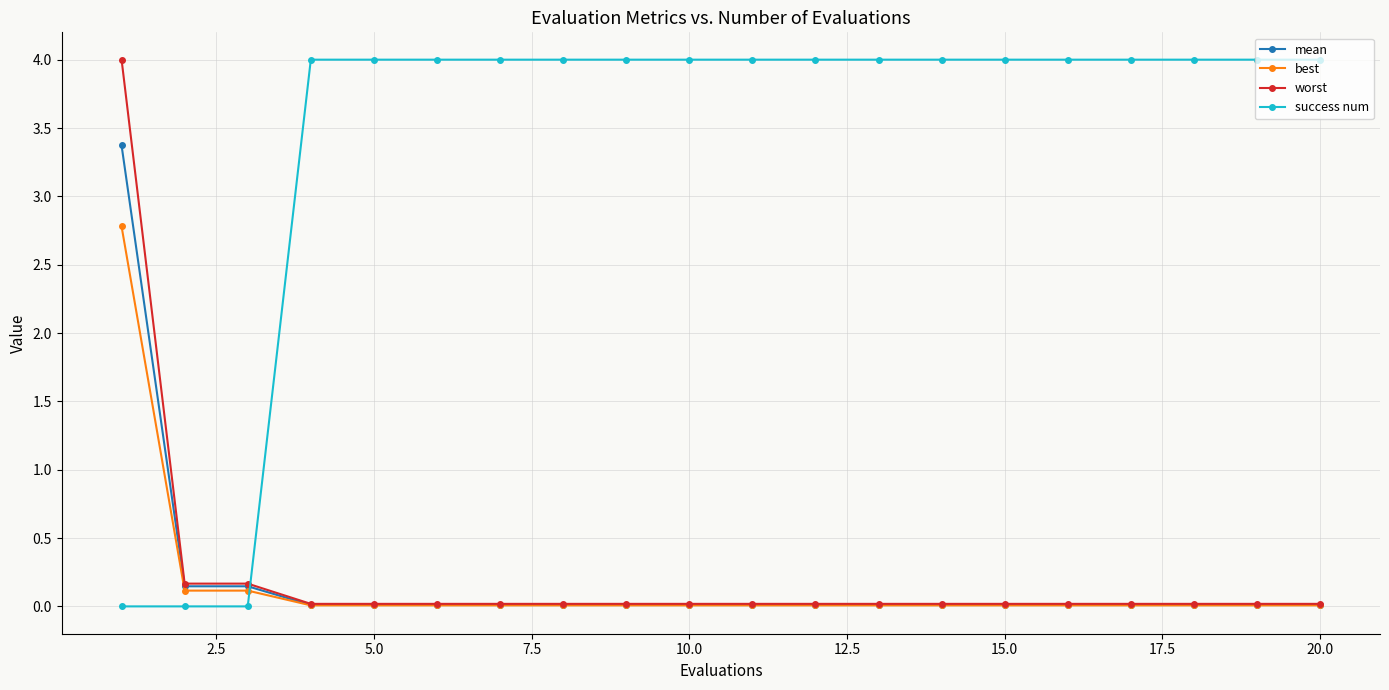

True or false: success num and mean intersect in this chart.

True